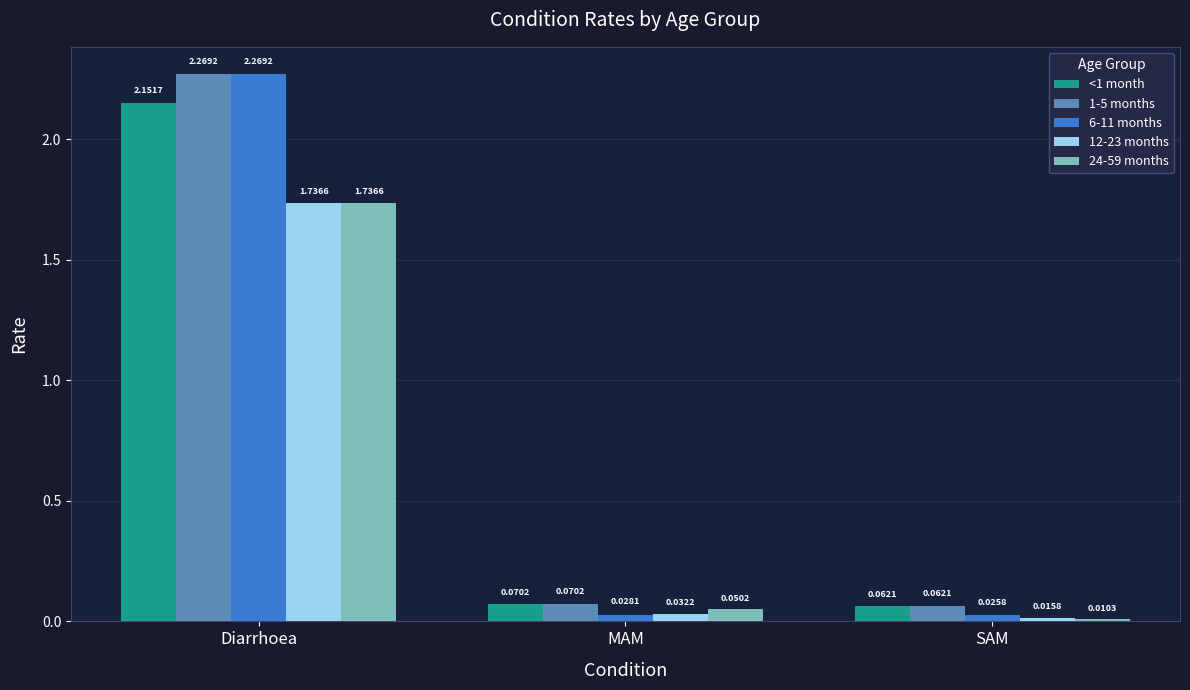

At which label does 12-23 months reach its peak?

Diarrhoea